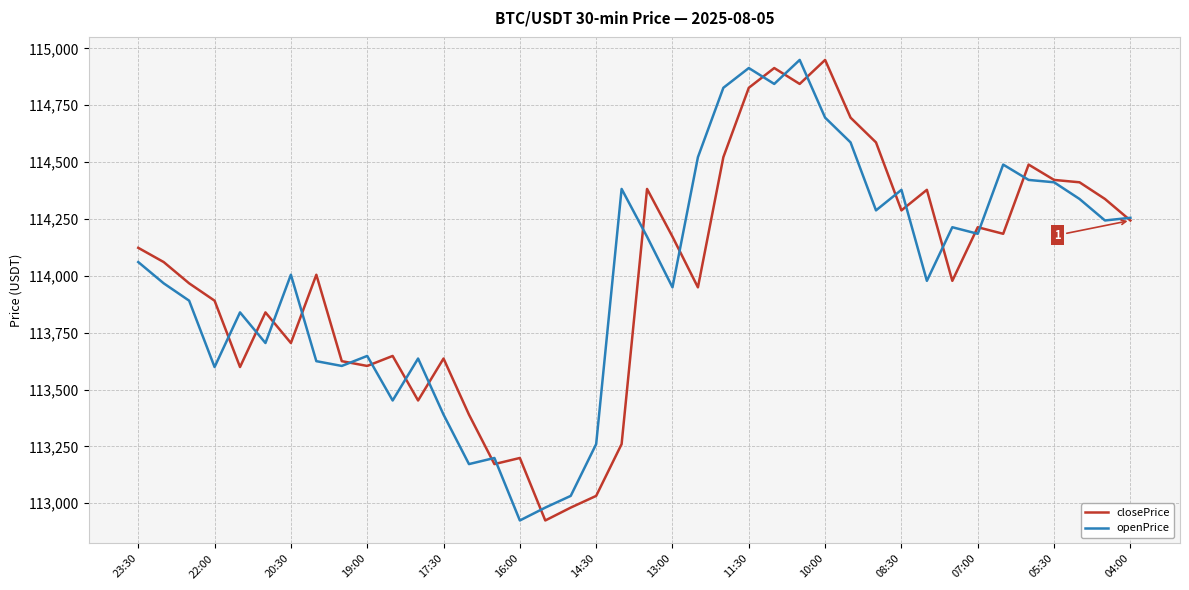

What is the difference between the maximum and second lowest values in the closePrice series?

1968.6